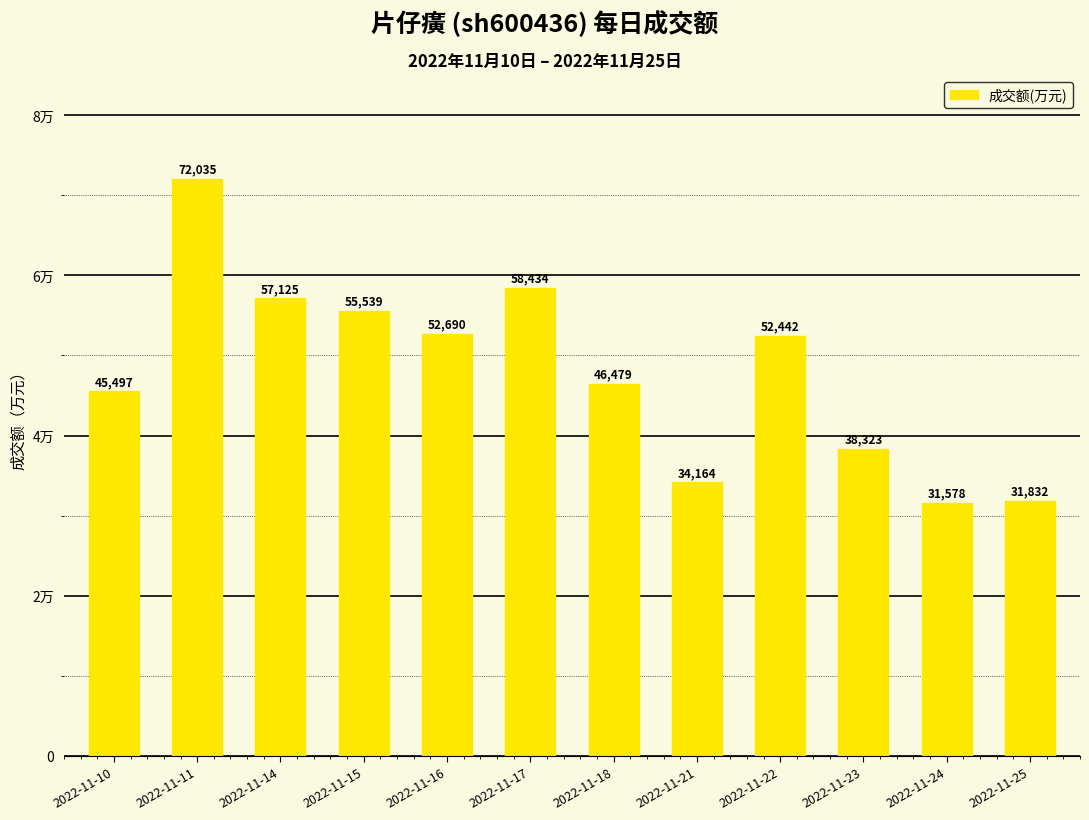

Are the bars horizontal?

No